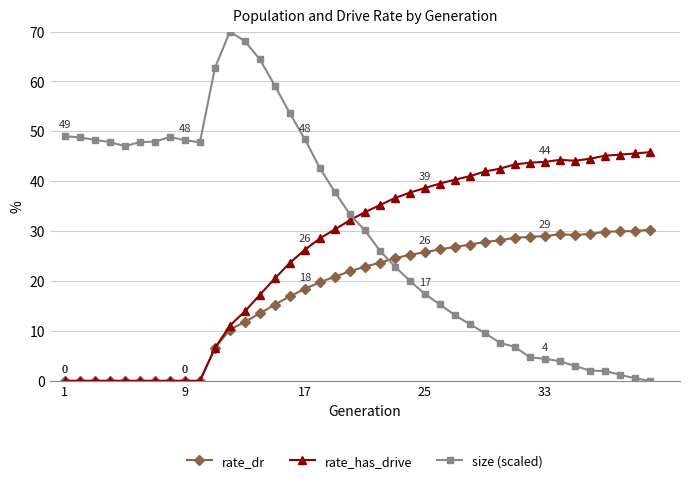

True or false: rate_dr and size (scaled) intersect in this chart.

True